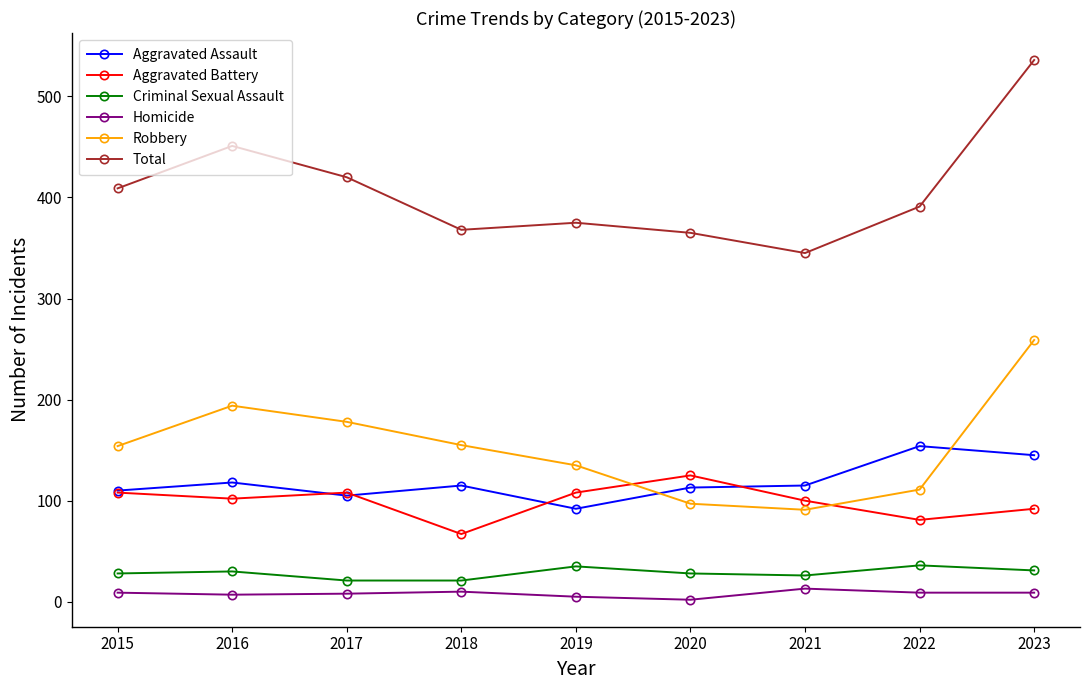

True or false: Robbery and Total cross at least once.

False